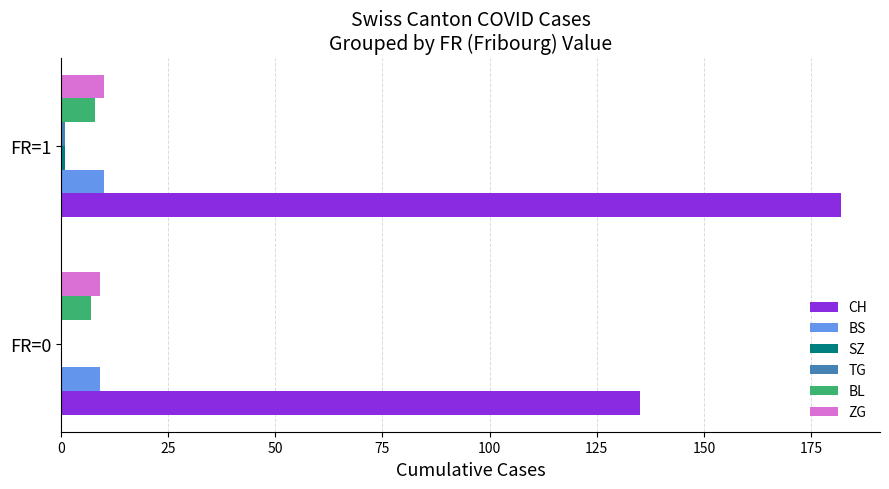

The value of CH at FR=1 is 115. True or false?

False